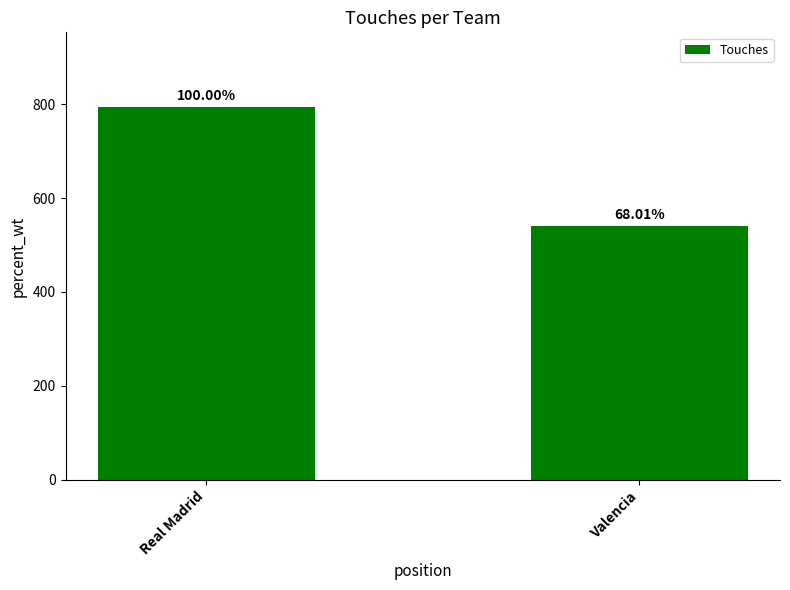

Are the bars horizontal?

No